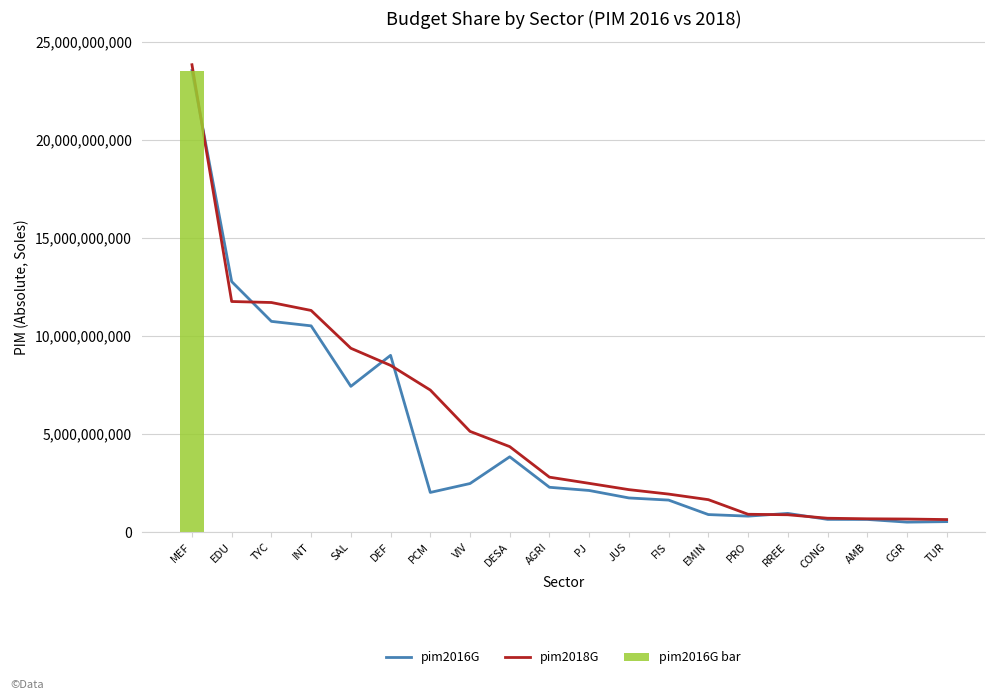

At which label does pim2018G first exceed 2802674788?

MEF